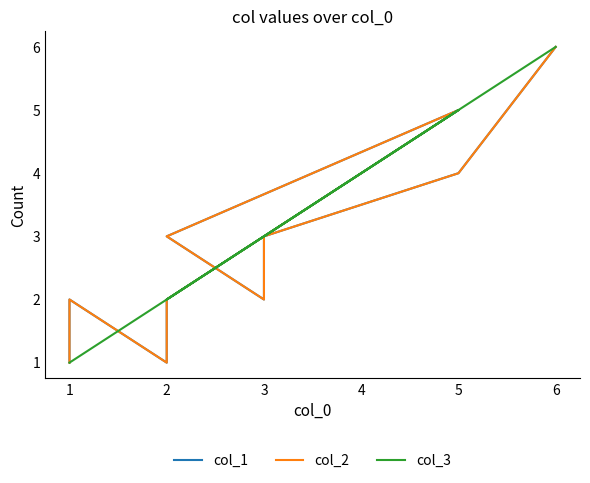

What is the lowest value of the col_3 series?

1